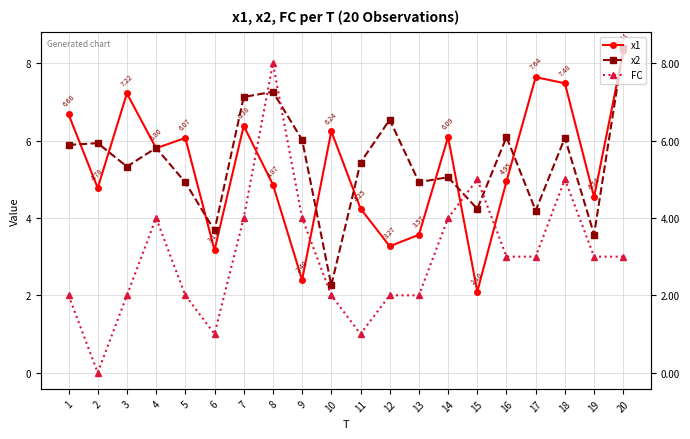

What is the sum of all x1 values?

105.8